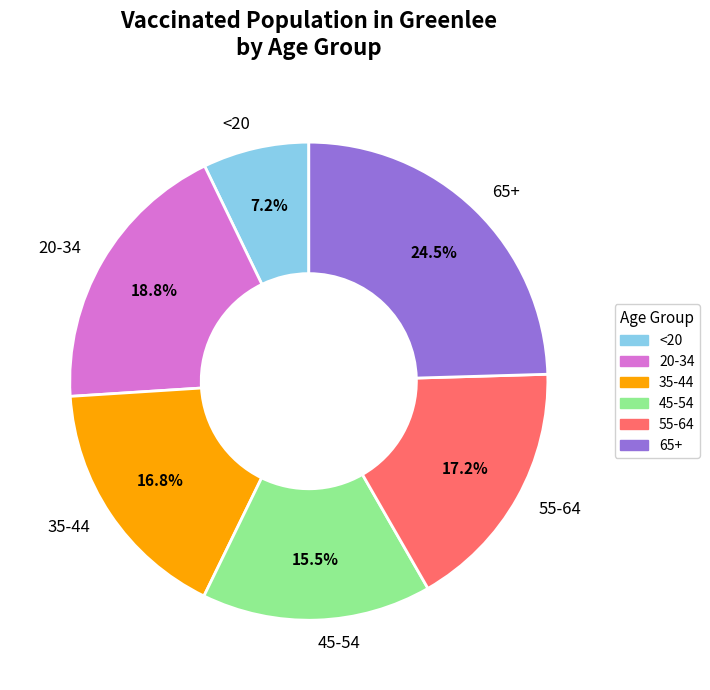

What percentage is the 55-64 slice, to the nearest percent?

17%